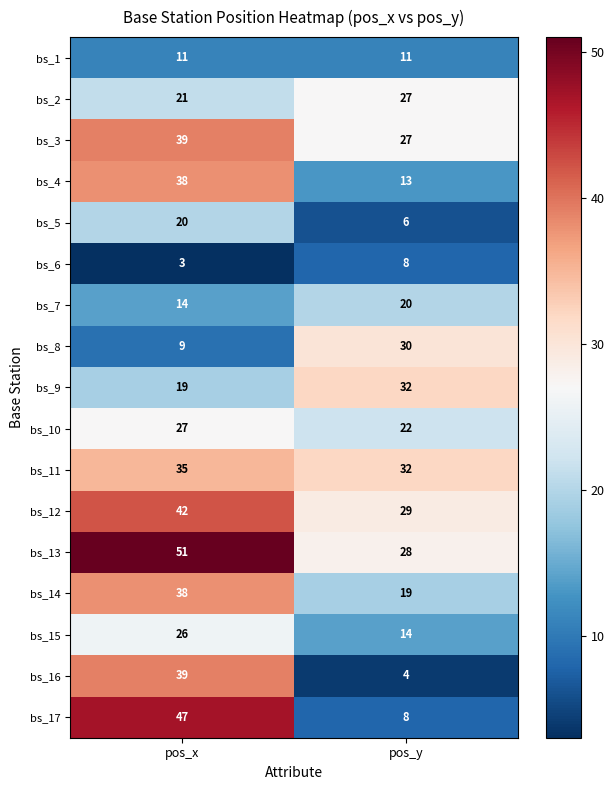

What is the maximum value shown in the chart?

51